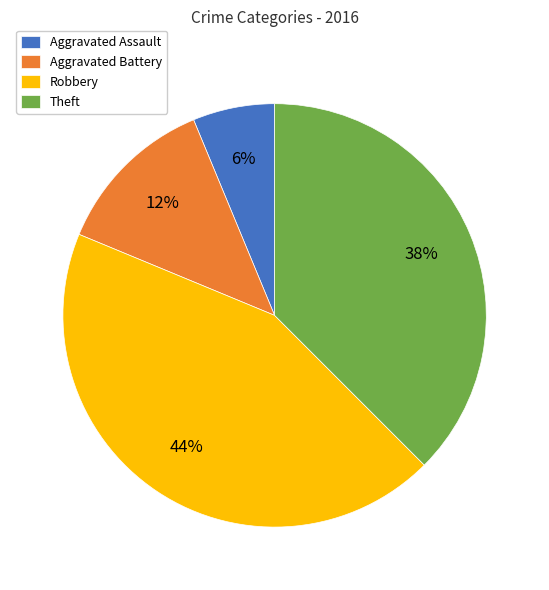

Is Theft the majority of the pie?

No